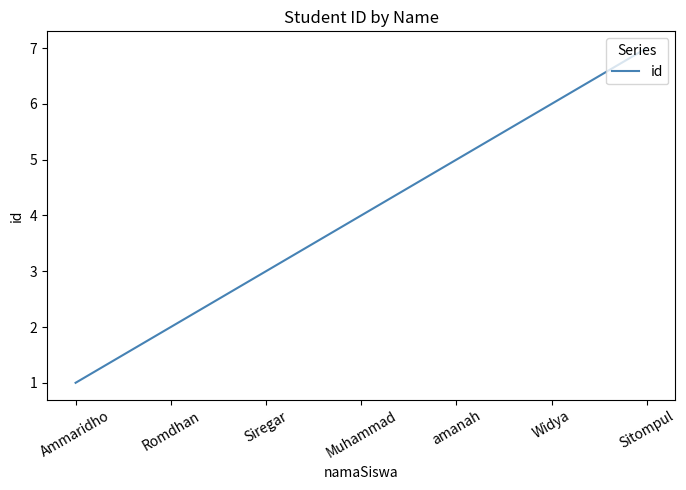

Which category has the highest value across all series?

Sitompul